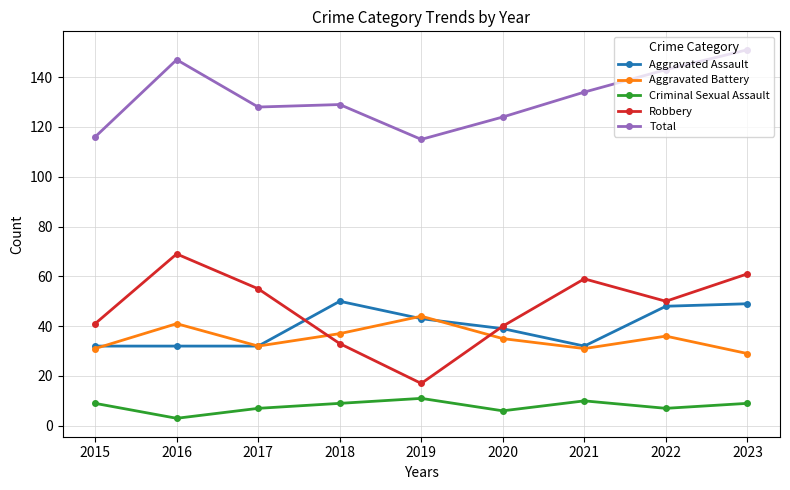

What is the average value of the Robbery series?

47